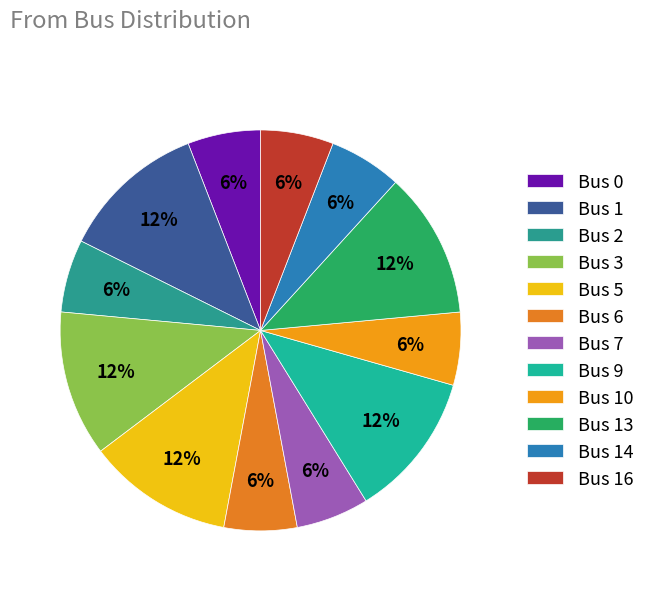

Approximately how many times larger is the value at Bus 9 compared to Bus 1?

1.0